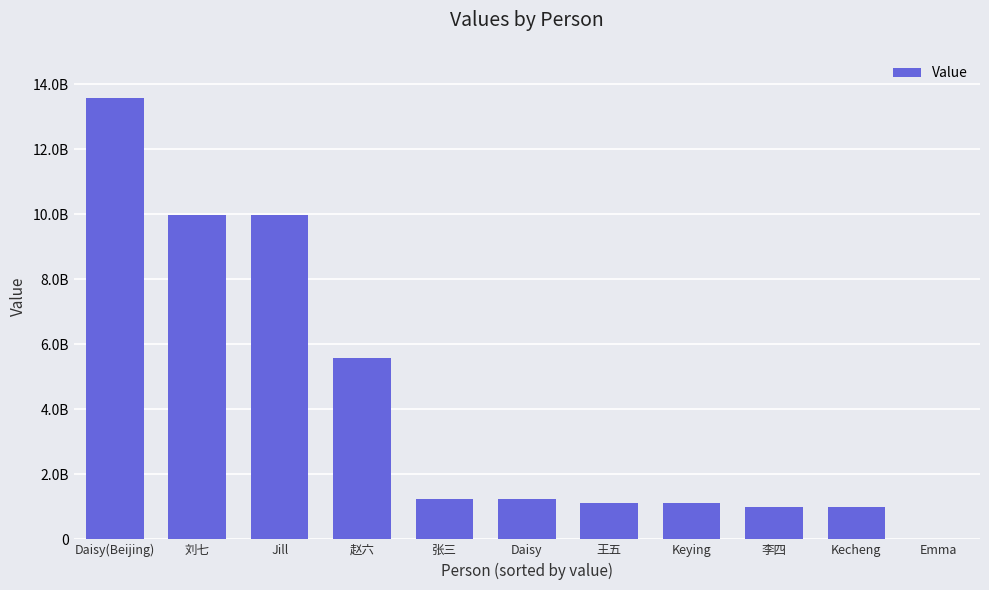

At which category does the chart reach its minimum across all series?

Emma